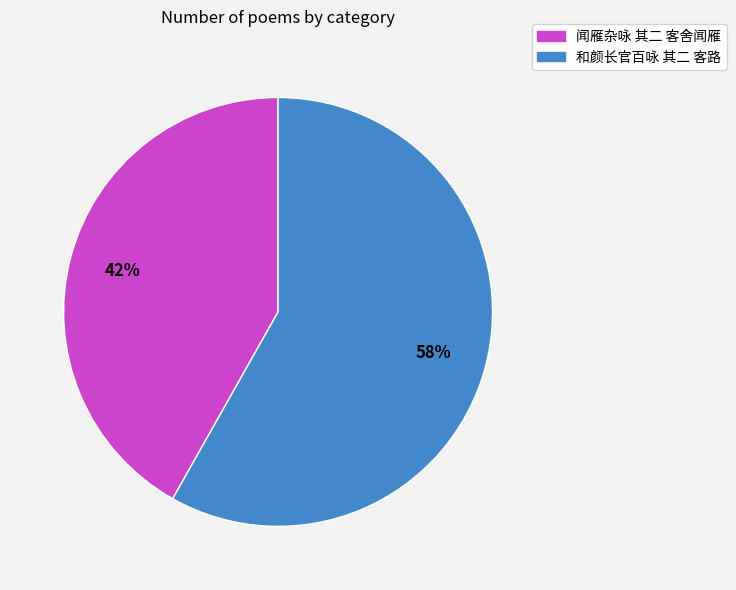

What is the largest slice in the pie chart?

和颜长官百咏 其二 客路